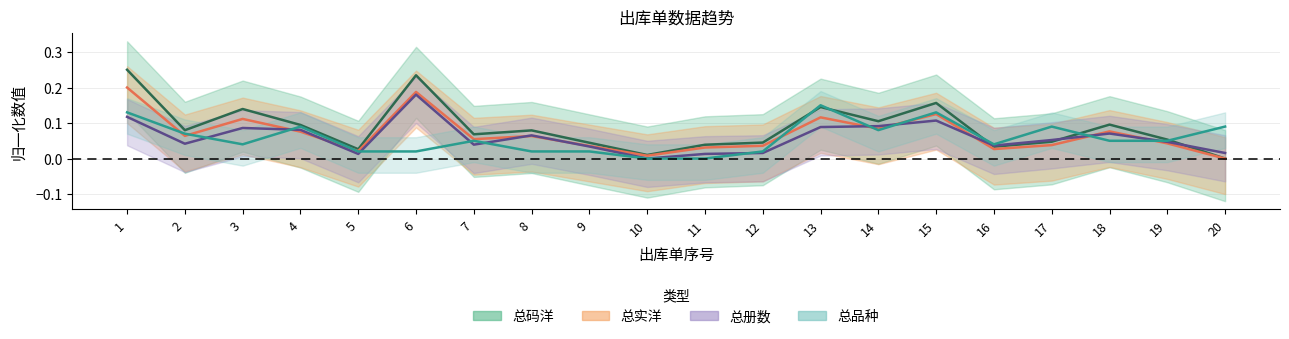

What are all the series names shown in the legend?

总码洋, 总实洋, 总册数, 总品种